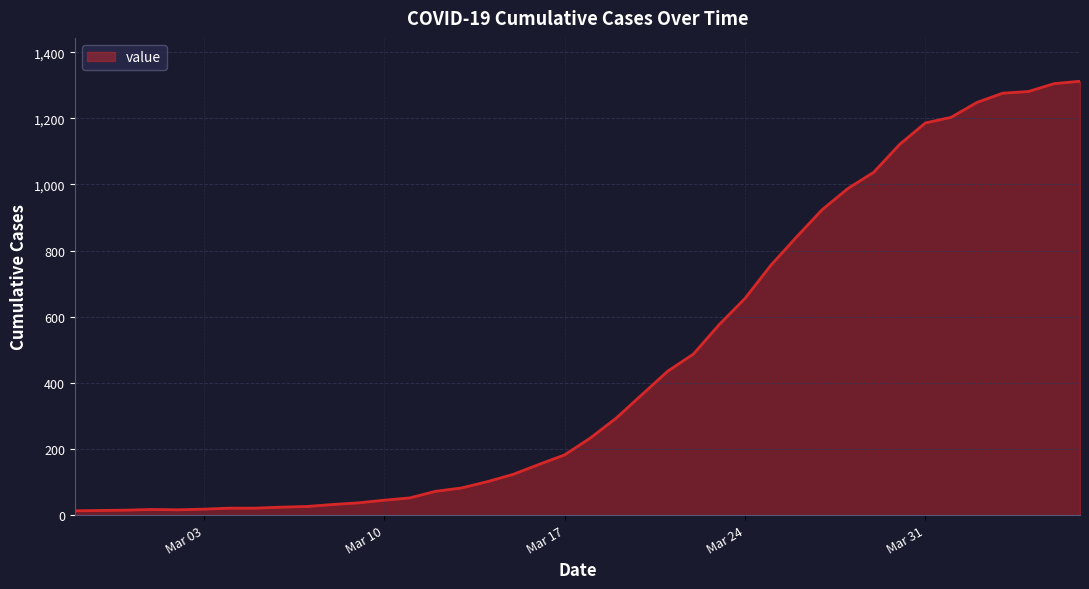

What is the sum of all values?

18584